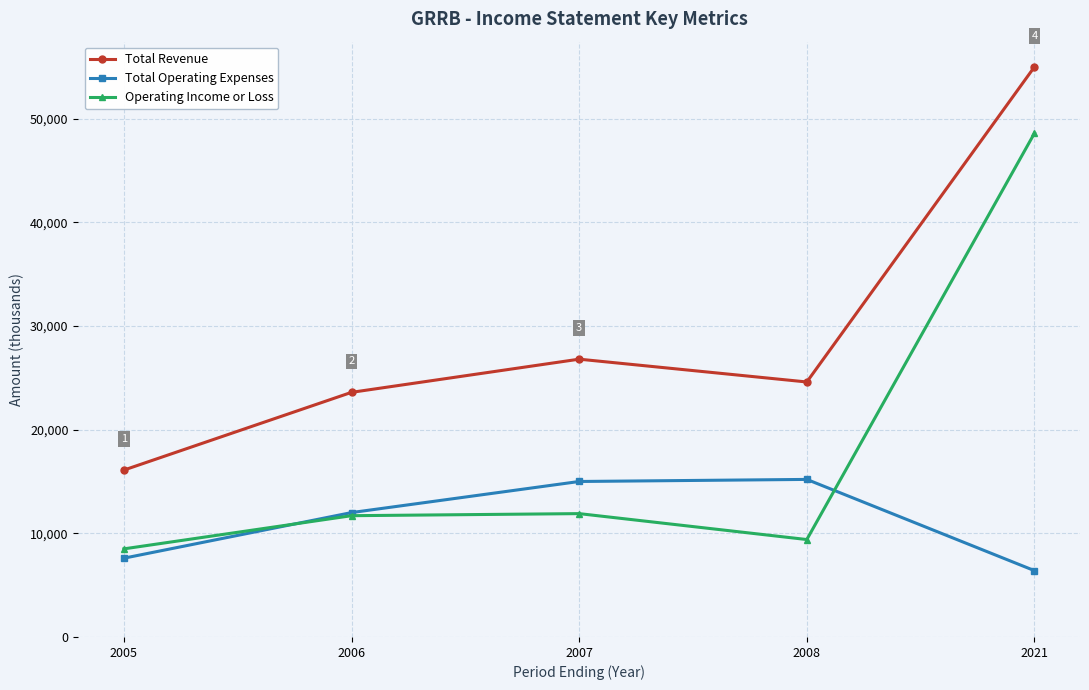

What is the approximate value of Total Operating Expenses at 2005, to the nearest 10?

7600